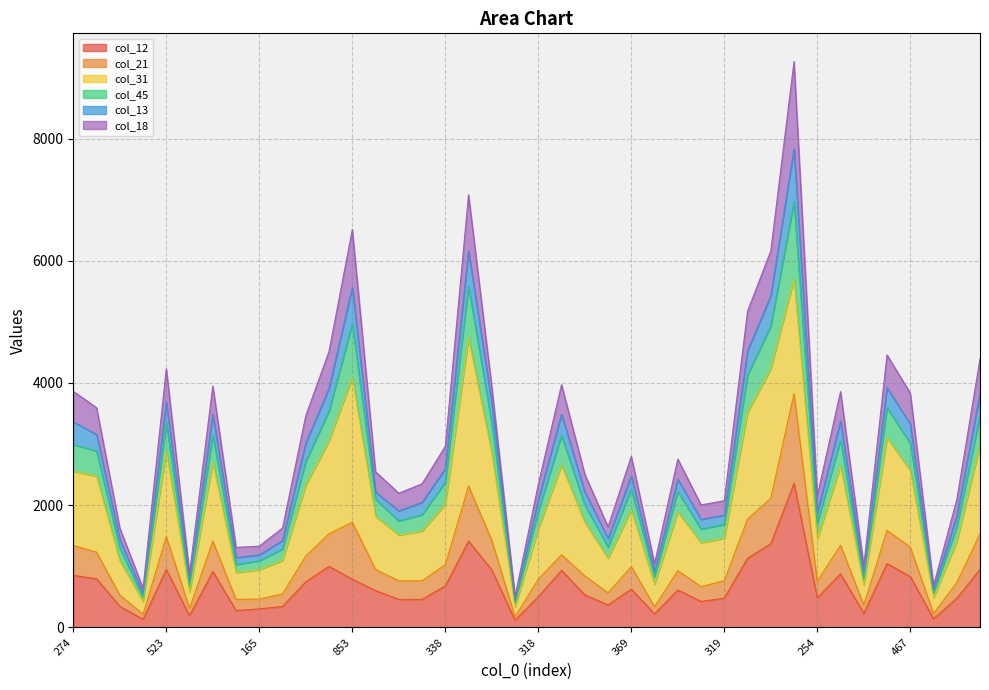

How many interior local peaks does the col_13 series have?

10